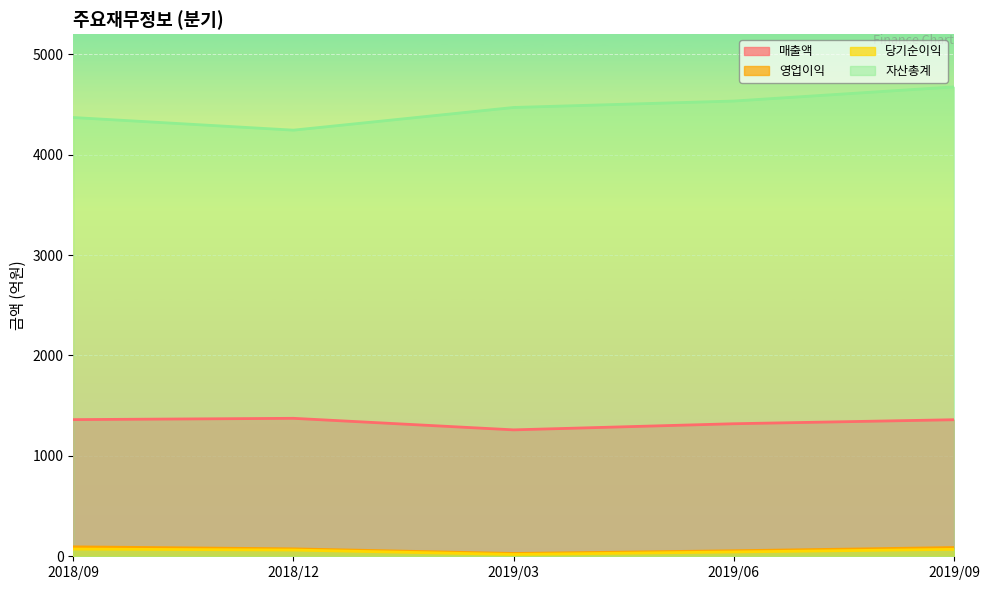

Reading left to right, transcribe all the data shown in this chart.

매출액: 2018/09=1361	2018/12=1374	2019/03=1259	2019/06=1320	2019/09=1360
영업이익: 2018/09=94	2018/12=74	2019/03=28	2019/06=55	2019/09=87
당기순이익: 2018/09=72	2018/12=62	2019/03=18	2019/06=43	2019/09=69
자산총계: 2018/09=4370	2018/12=4244	2019/03=4470	2019/06=4534	2019/09=4675